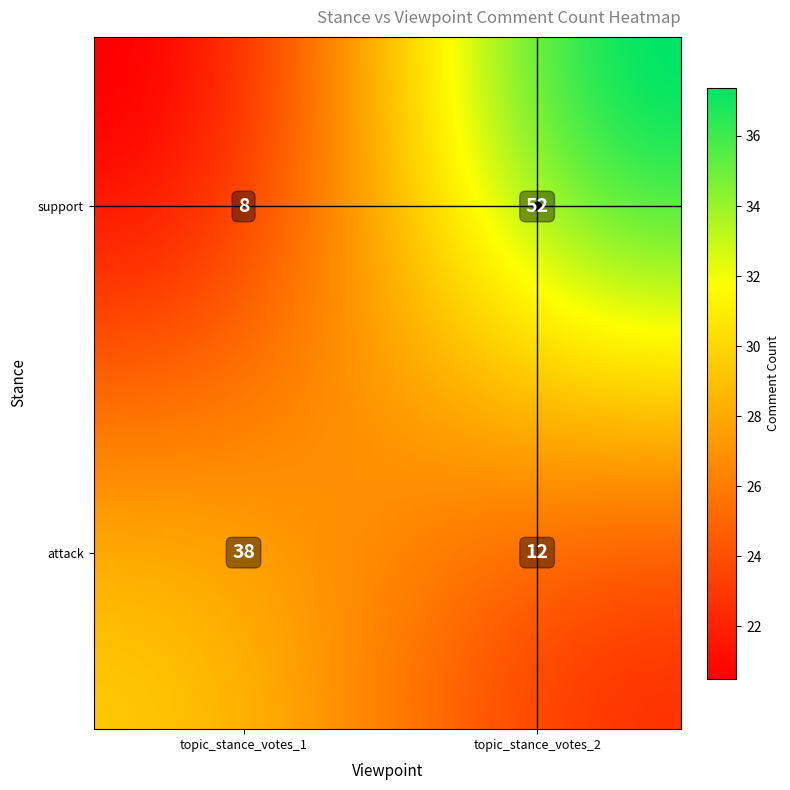

What is the average value of the attack series?

25